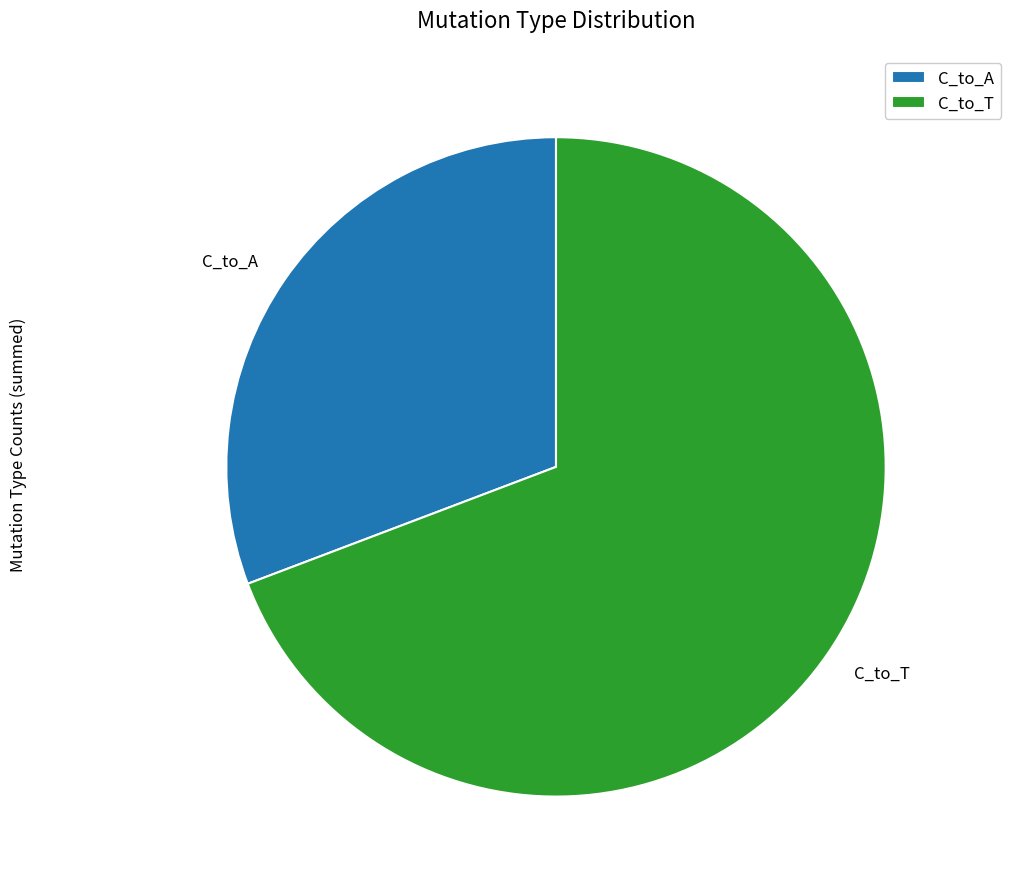

The C_to_A slice represents 31% of the pie. True or false?

True